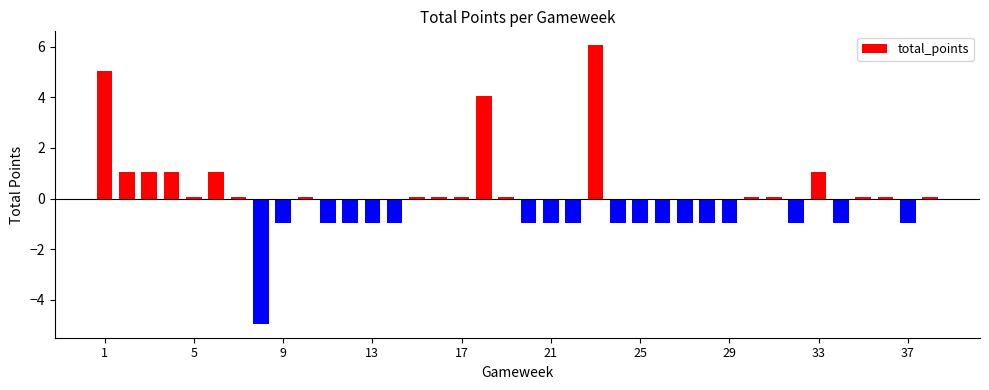

What is the value of the 37th bar from the left?

-0.9